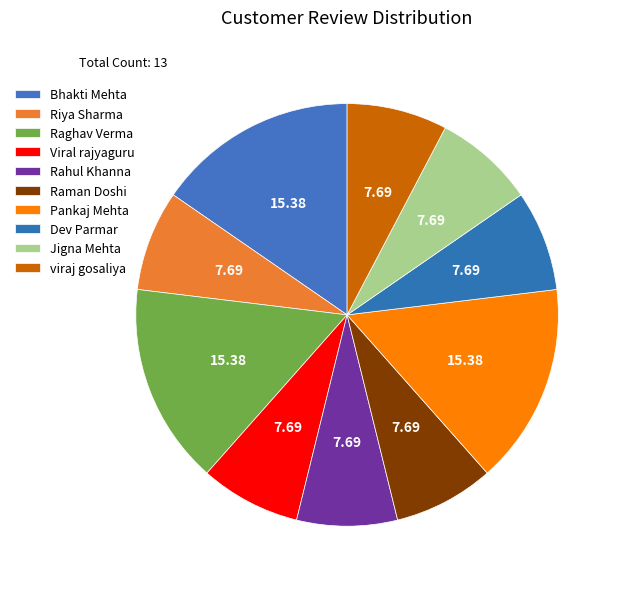

What is the smallest slice in the pie chart?

Riya Sharma